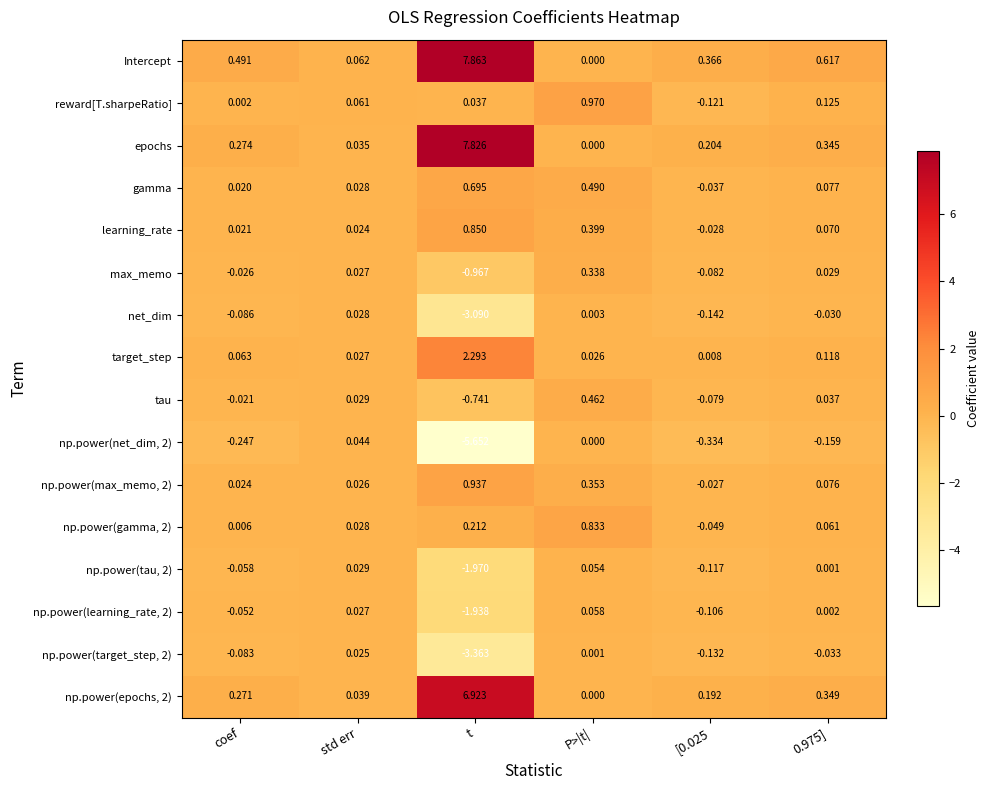

Which series has the widest spread of values?

Intercept